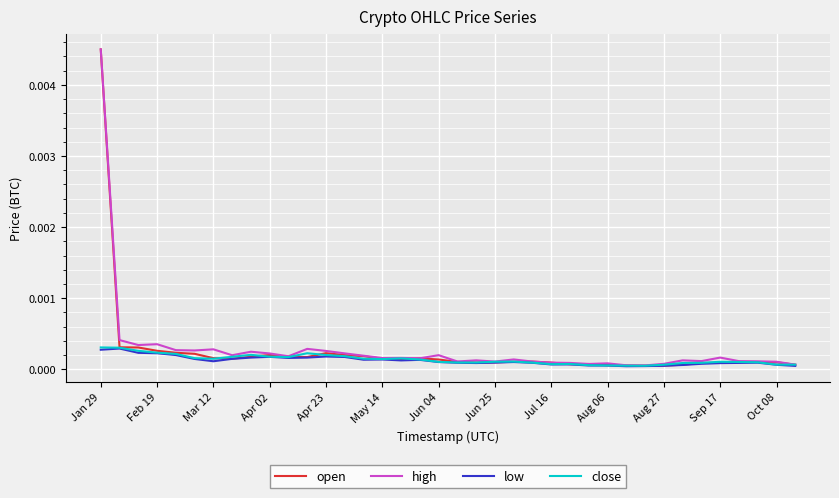

True or false: high and low cross at least once.

False